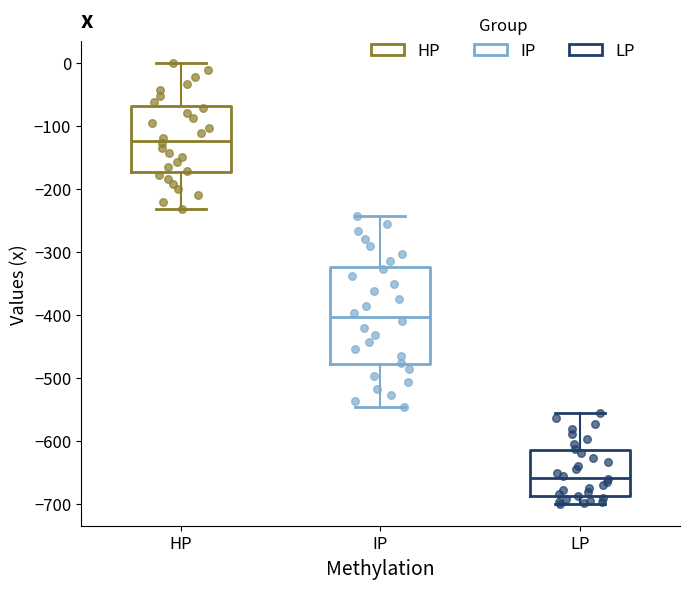

Where does the median line of the box for IP sit on the y-axis? The values are not printed on the chart, so give them approximately, as read against the axis.

-400